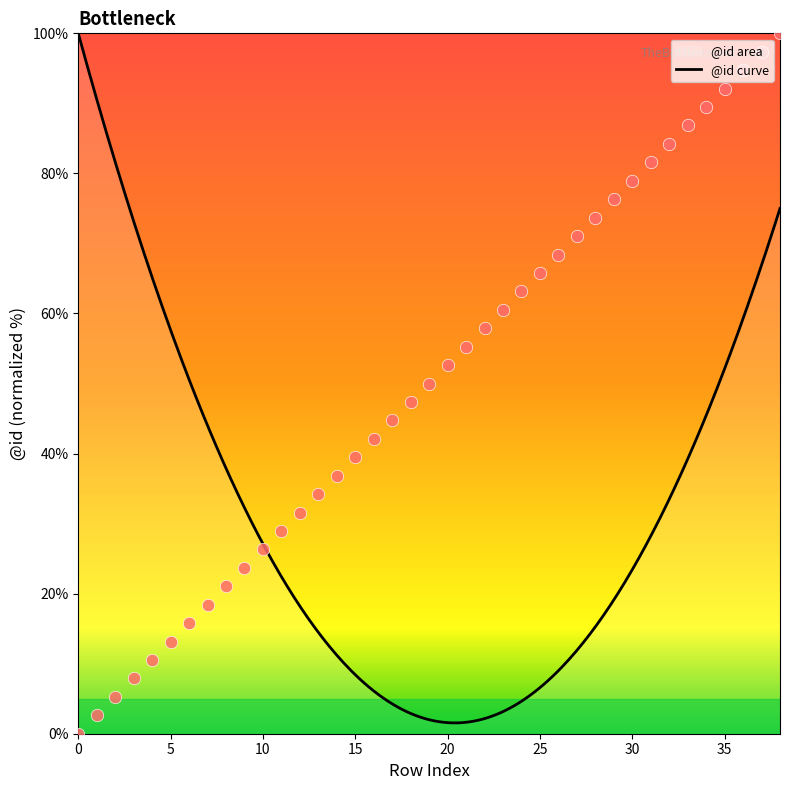

Approximately how many times larger is the value at 2 compared to 20?

0.1